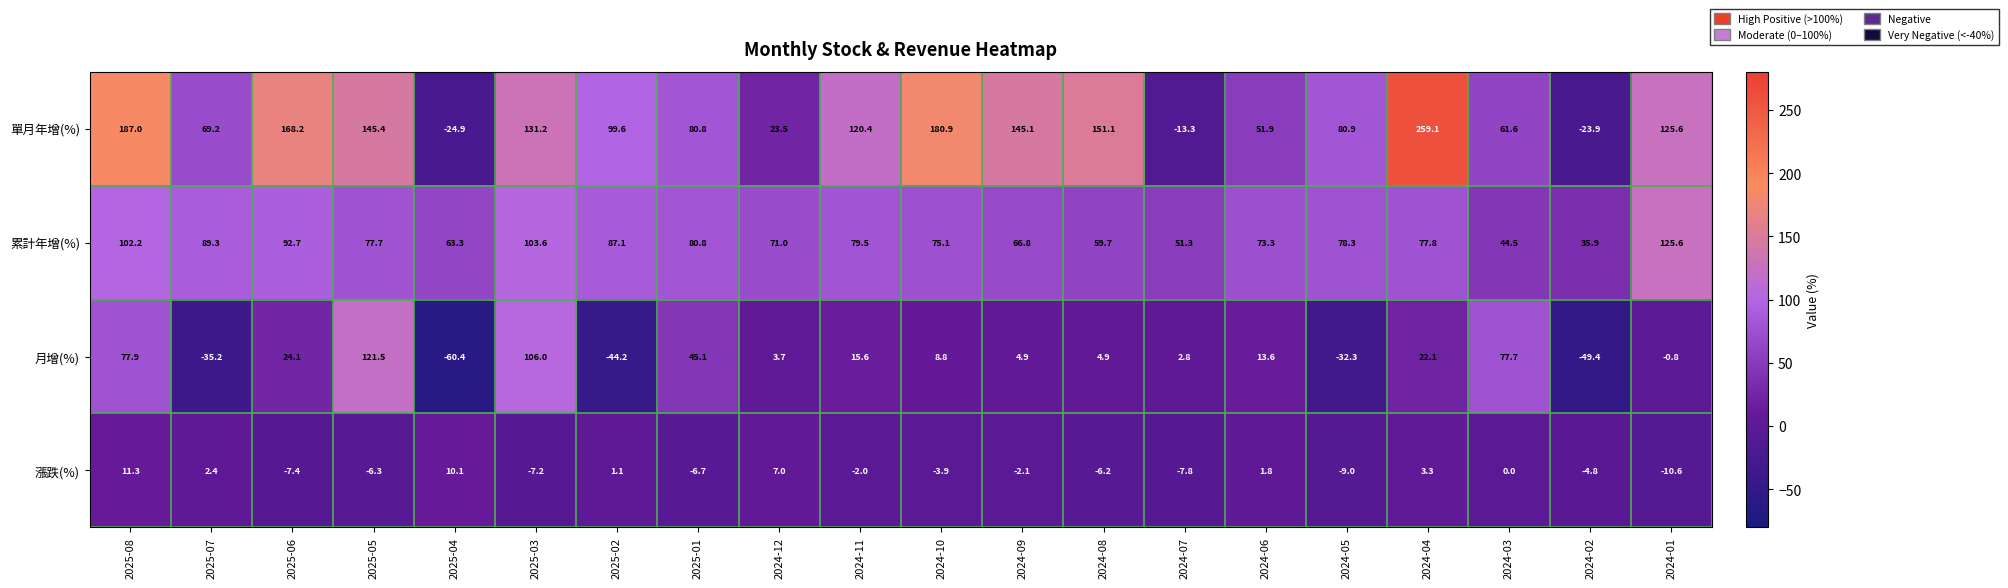

What is the difference between the maximum and minimum values in the 累計年增(%) series?

89.7